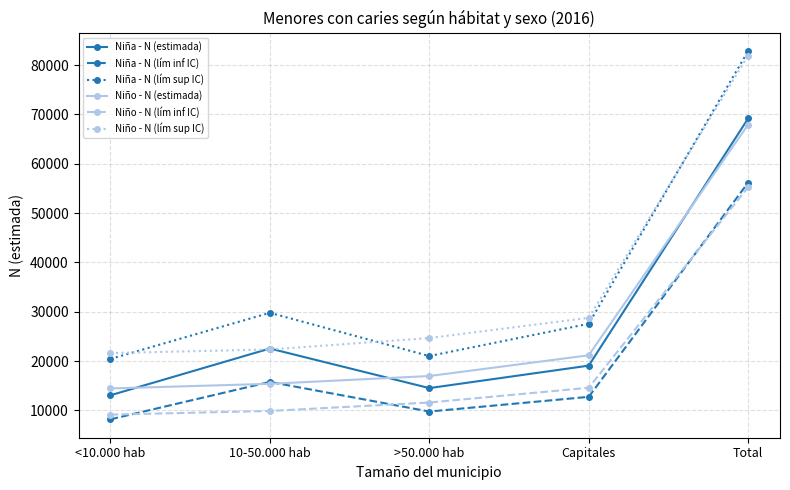

At which label does Niño - N (lím sup IC) reach its peak?

Total